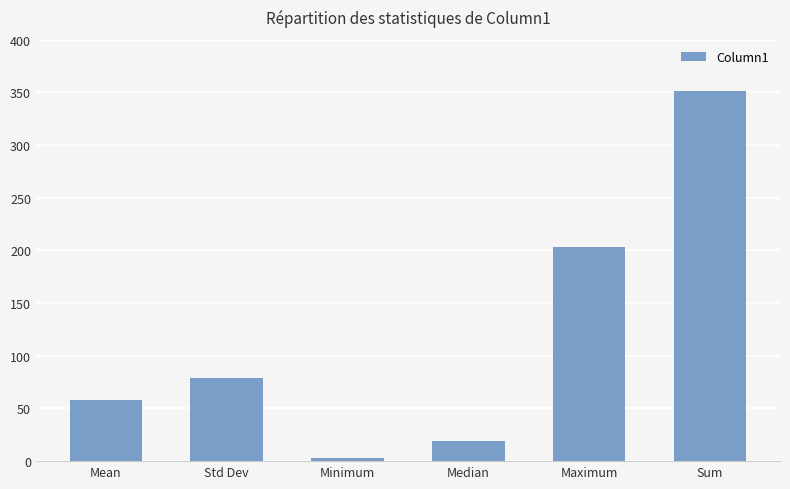

At which label is the value closest to 177?

Maximum